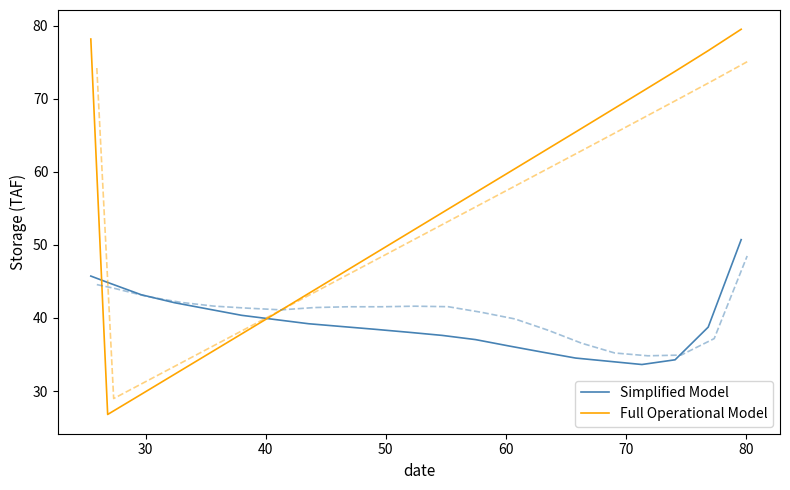

How many values in the Simplified Model series exceed 38?

13